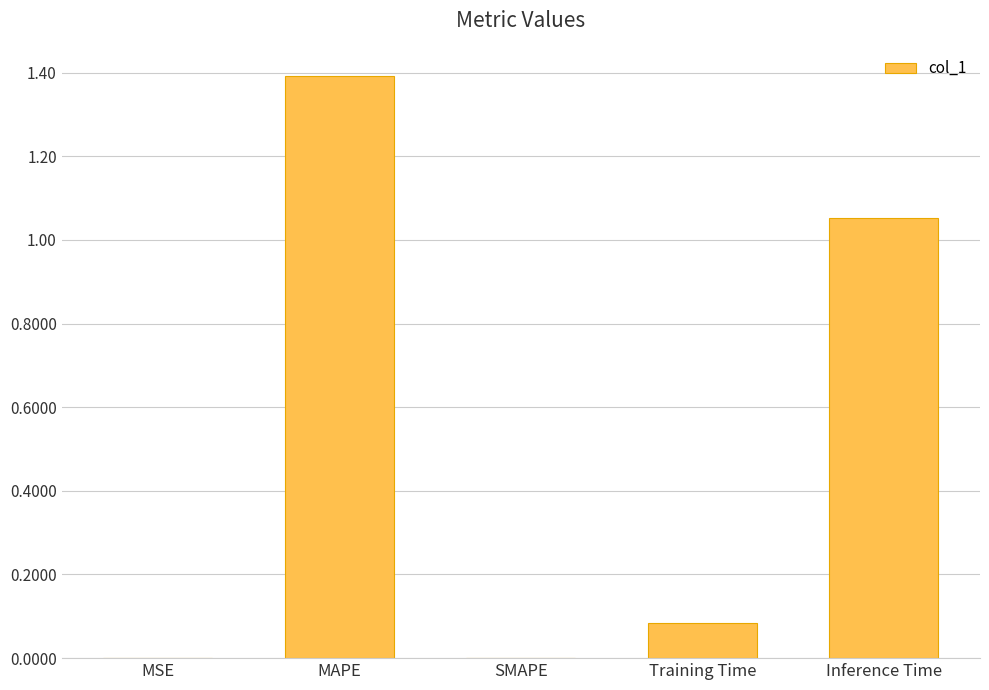

The chart shows a value of 1.4 at MAPE. True or false?

True